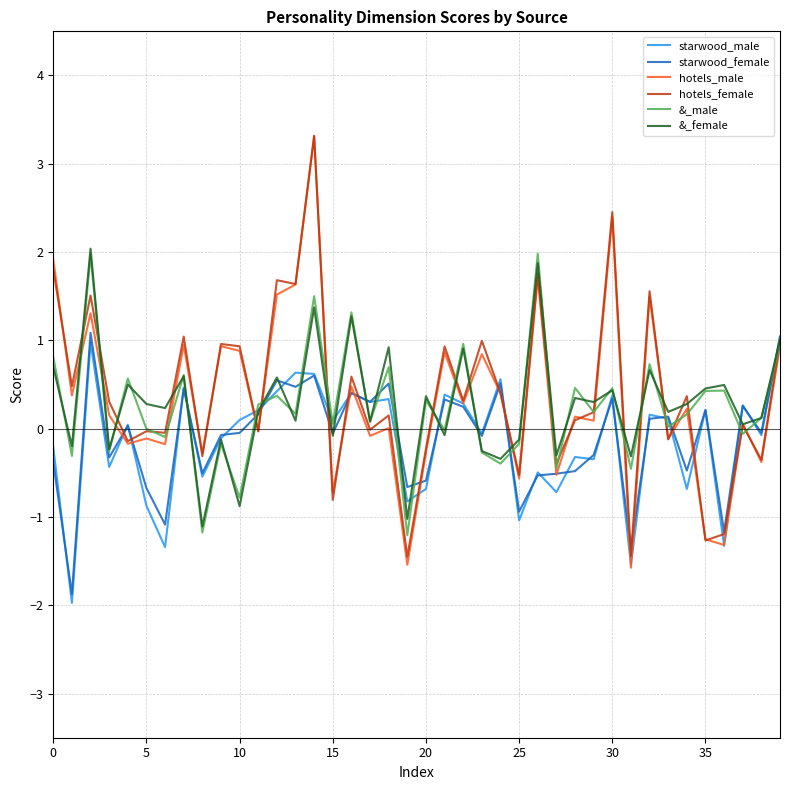

Which series has the widest spread of values?

hotels_male